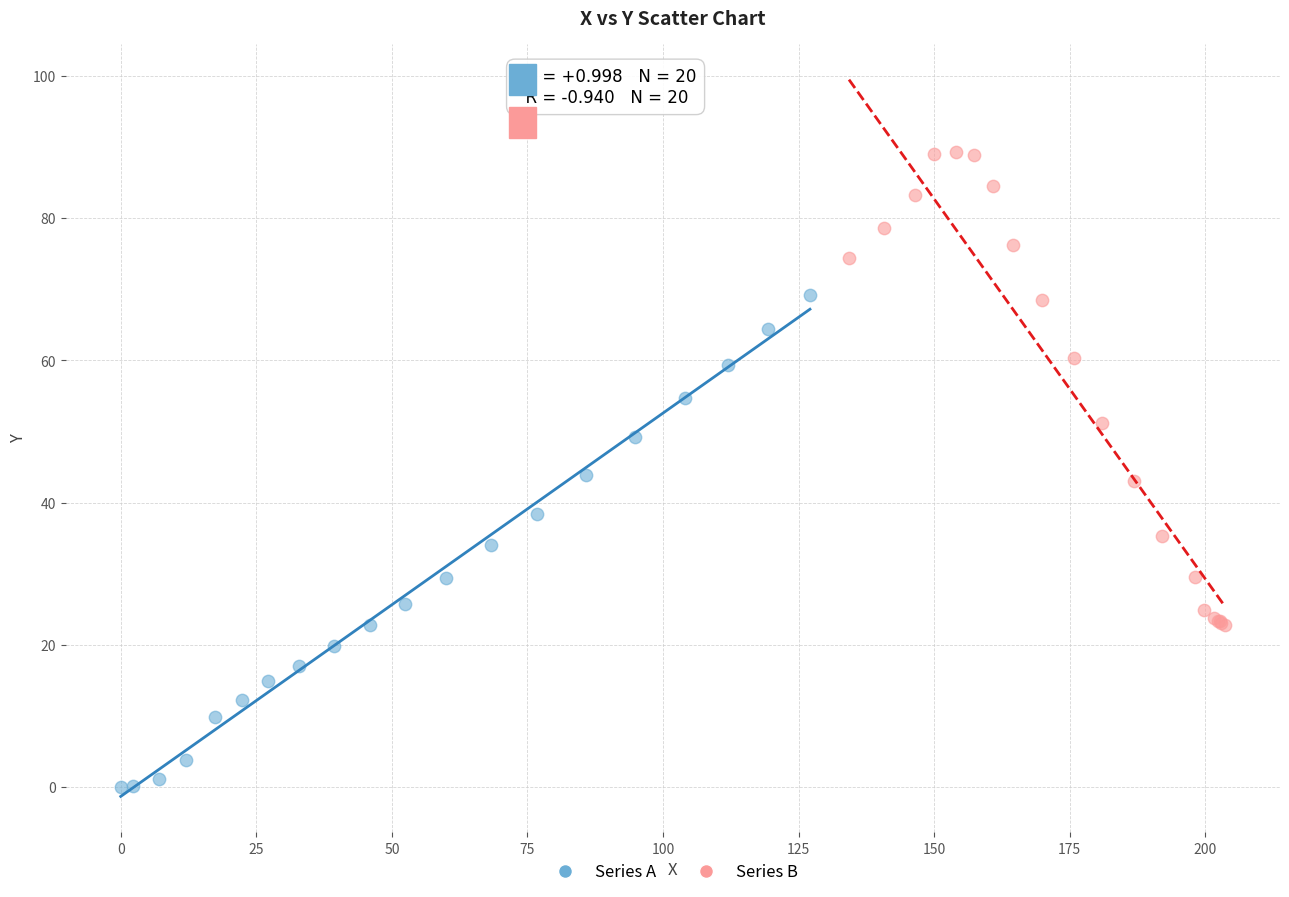

Which series has the widest spread of Y values?

Series A